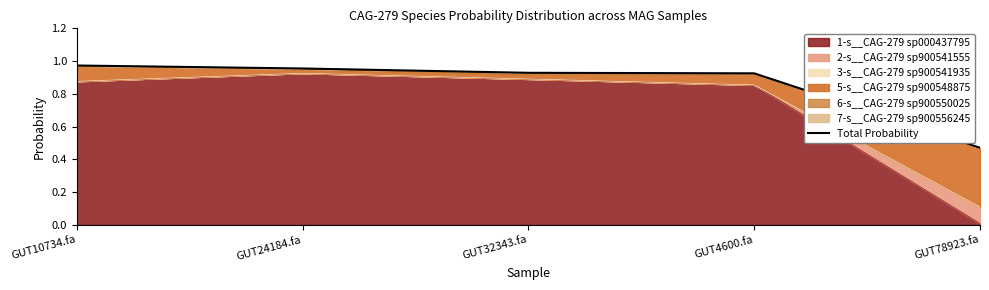

Does the chart display data point markers on the line(s)?

No